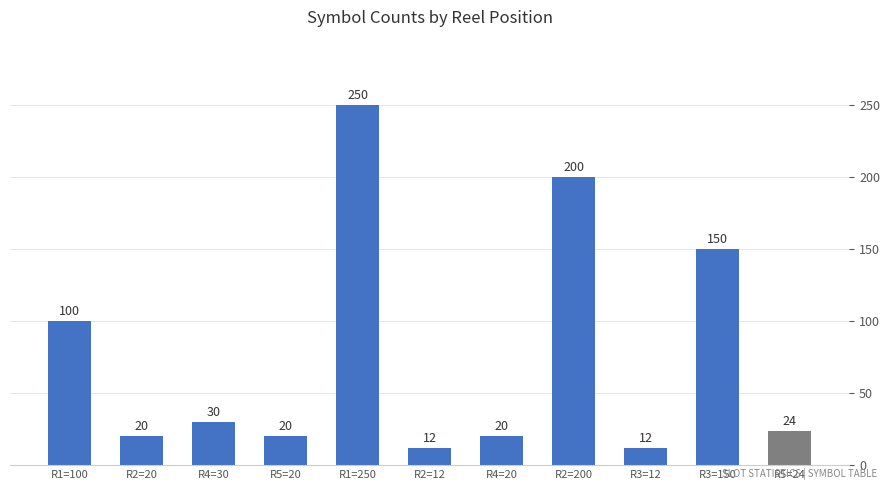

Read the value at R5=24.

24